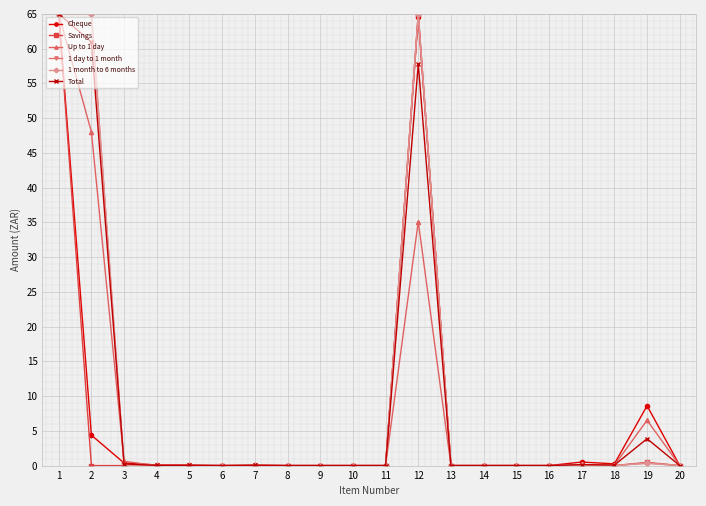

The value of Up to 1 day at 20 is -24.9. True or false?

False